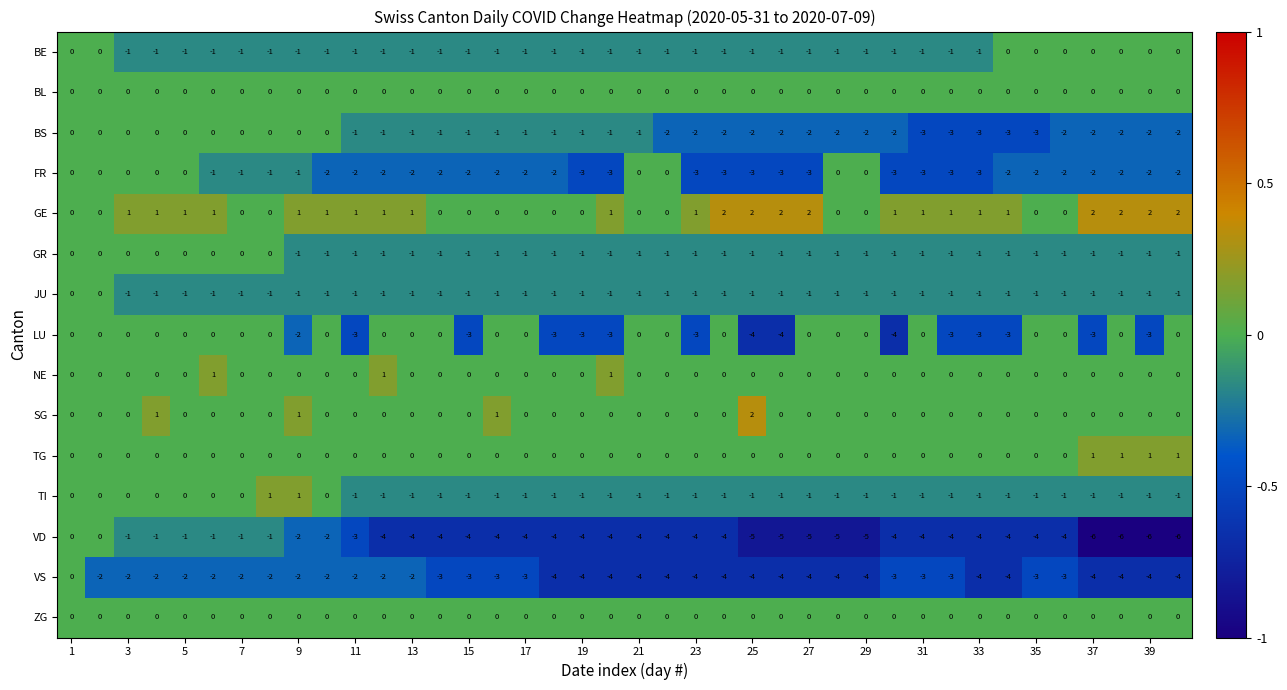

Which series has the largest total across all categories?

GE